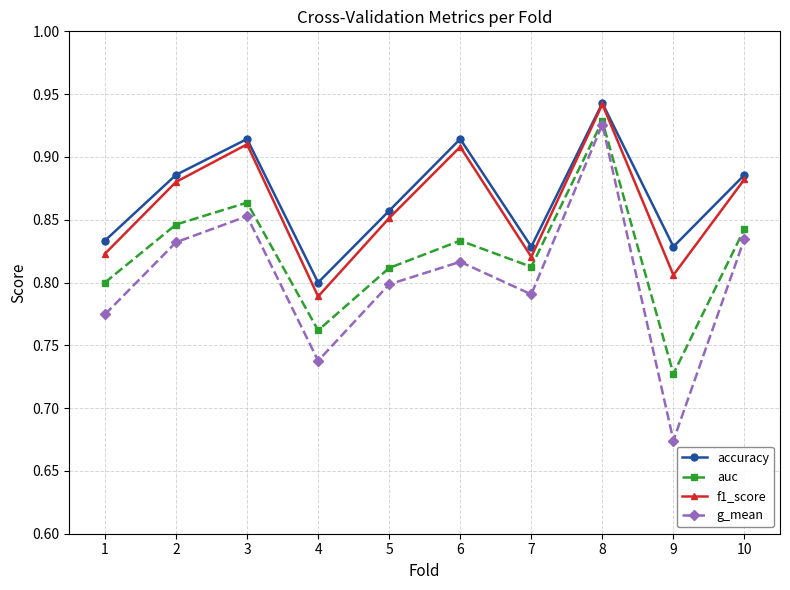

What is the sum of all f1_score values?

8.6